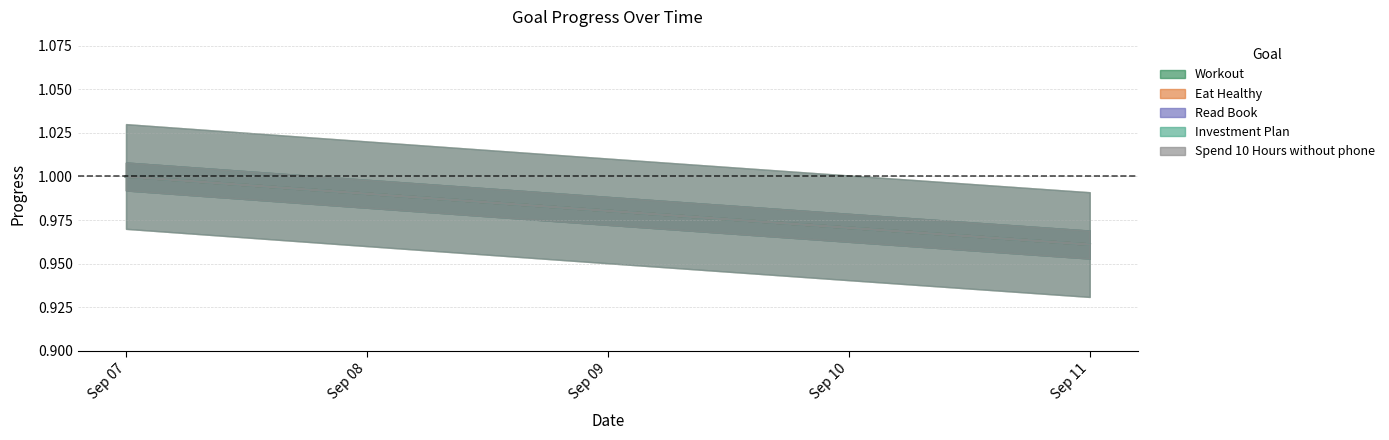

Reading left to right, list all the values displayed in this chart.

Workout: 1.0	1.0	1.0	1.0	1.0
Eat Healthy: 1.0	1.0	1.0	1.0	1.0
Read Book: 1.0	1.0	1.0	1.0	1.0
Investment Plan: 1.0	1.0	1.0	1.0	1.0
Spend 10 Hours without phone: 1.0	1.0	1.0	1.0	1.0